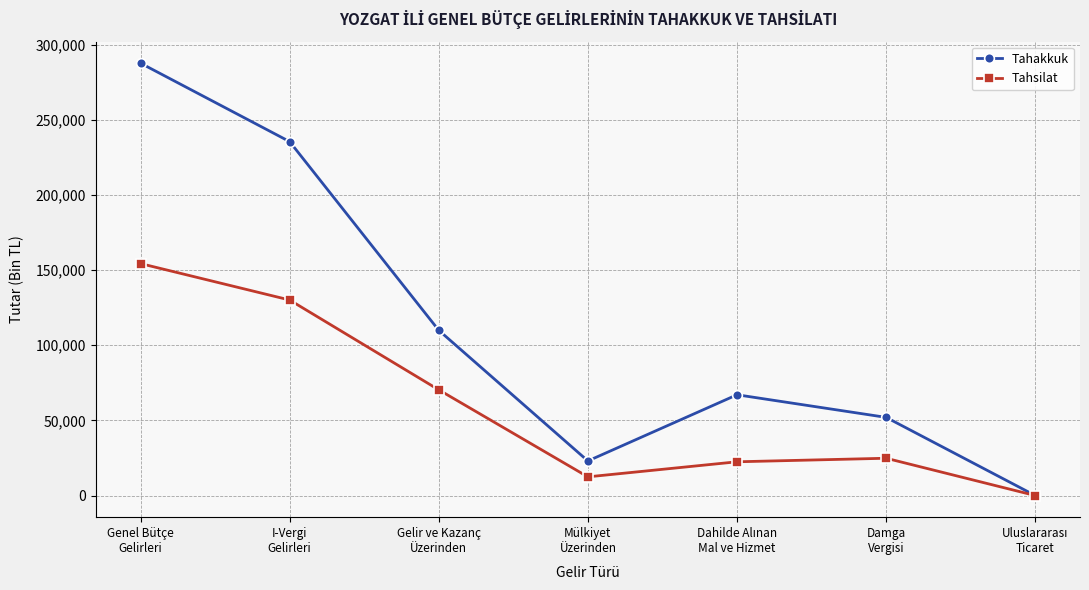

In Tahsilat, how many points are higher than both neighbors (excluding endpoints)?

1